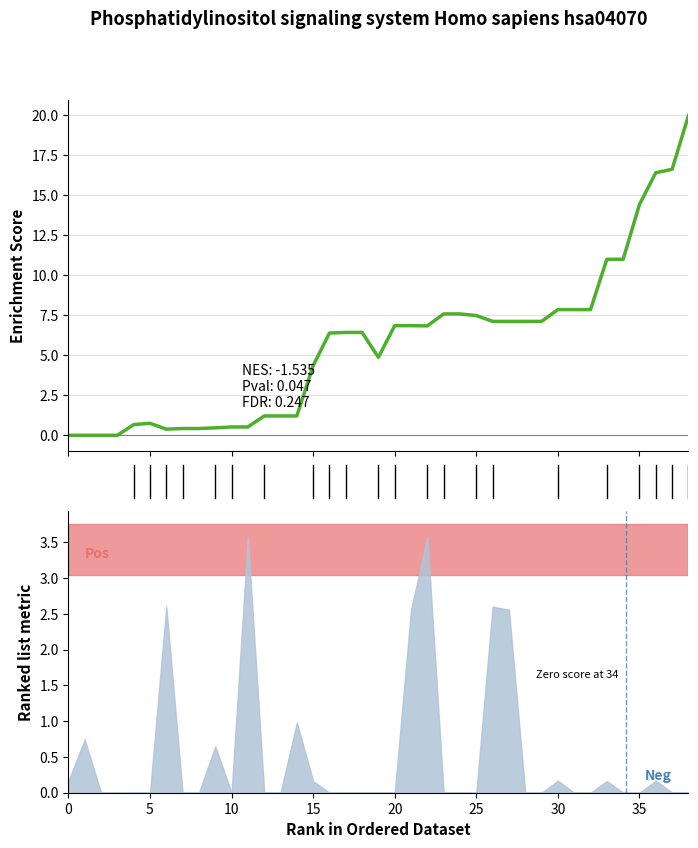

How many lines are shown in the chart?

1